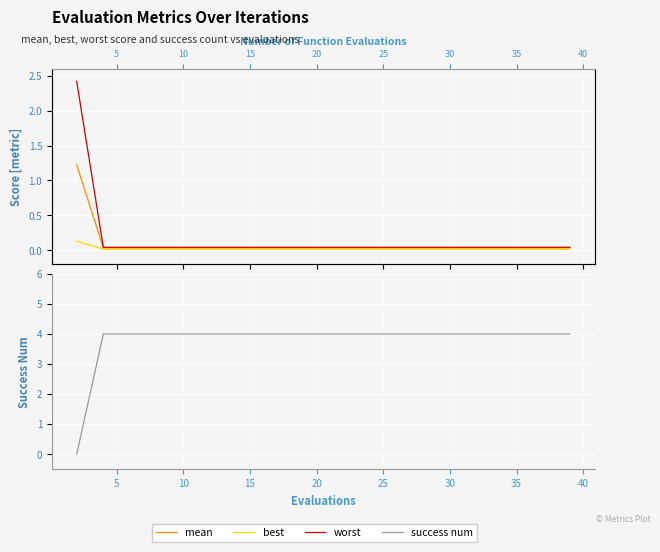

What is the label of the 18th point from the right?

10